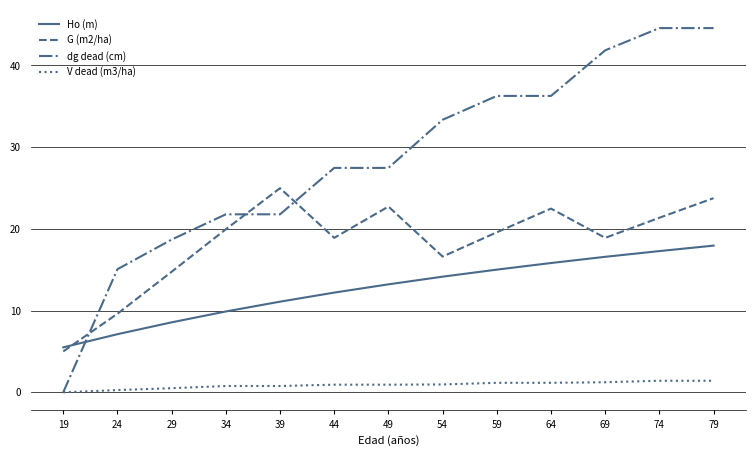

How many interior local valleys does the G (m2/ha) series have?

3